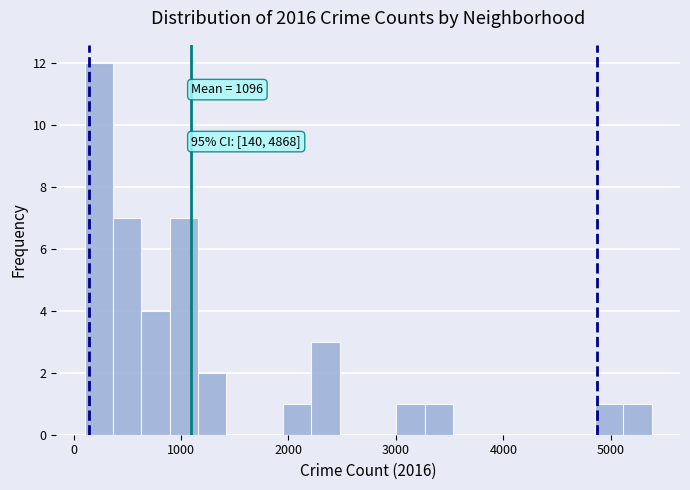

Read against the x-axis, roughly where is the centre of the tallest bar?

200